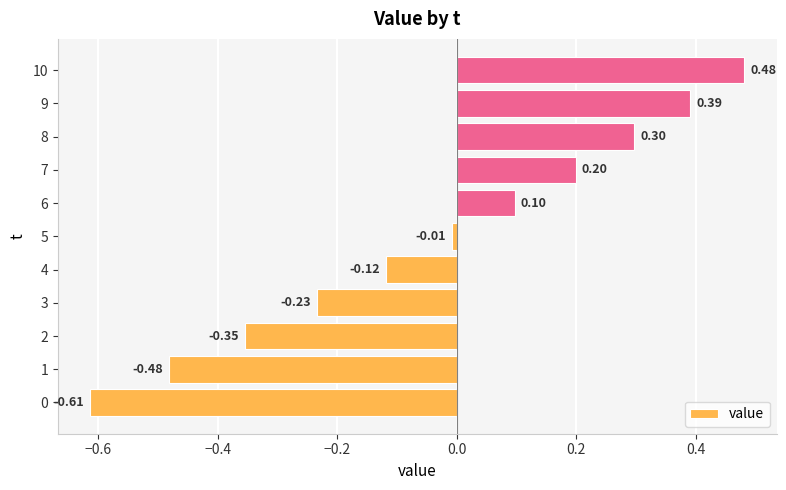

What is the sum of all values?

-0.3